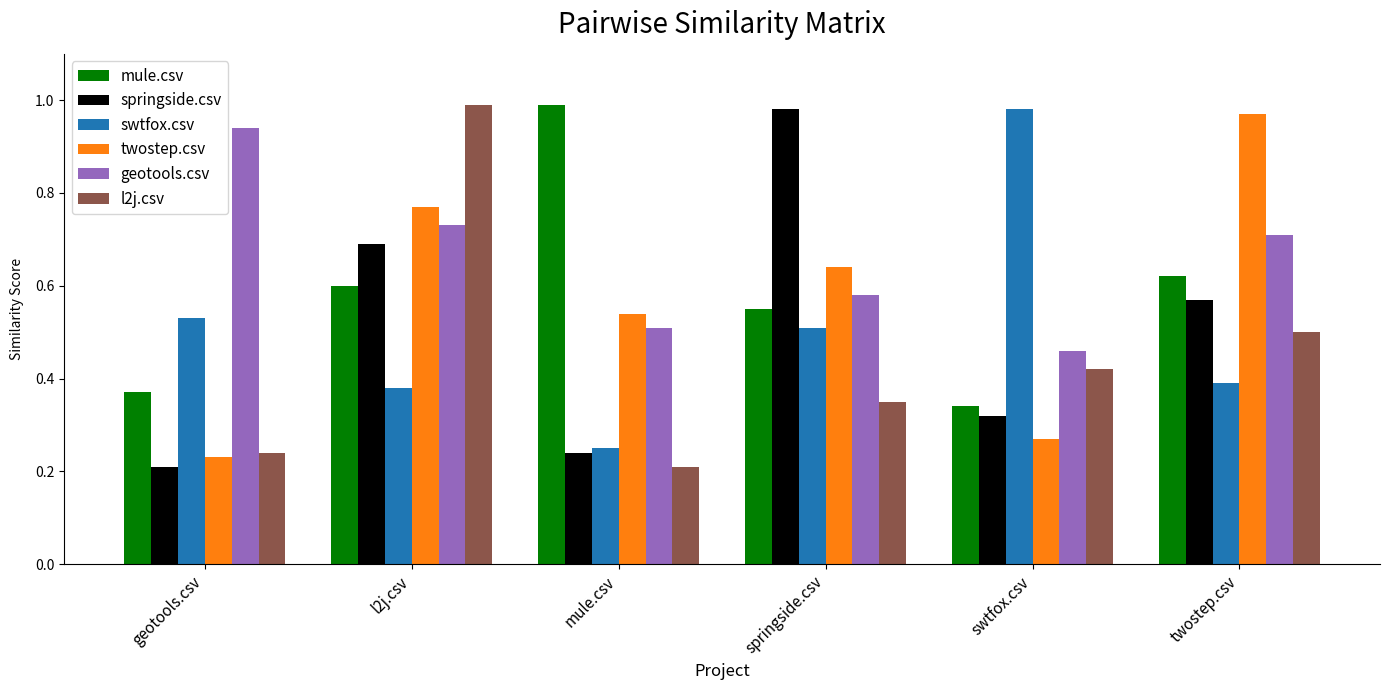

At which category is the sum across all series the highest?

l2j.csv